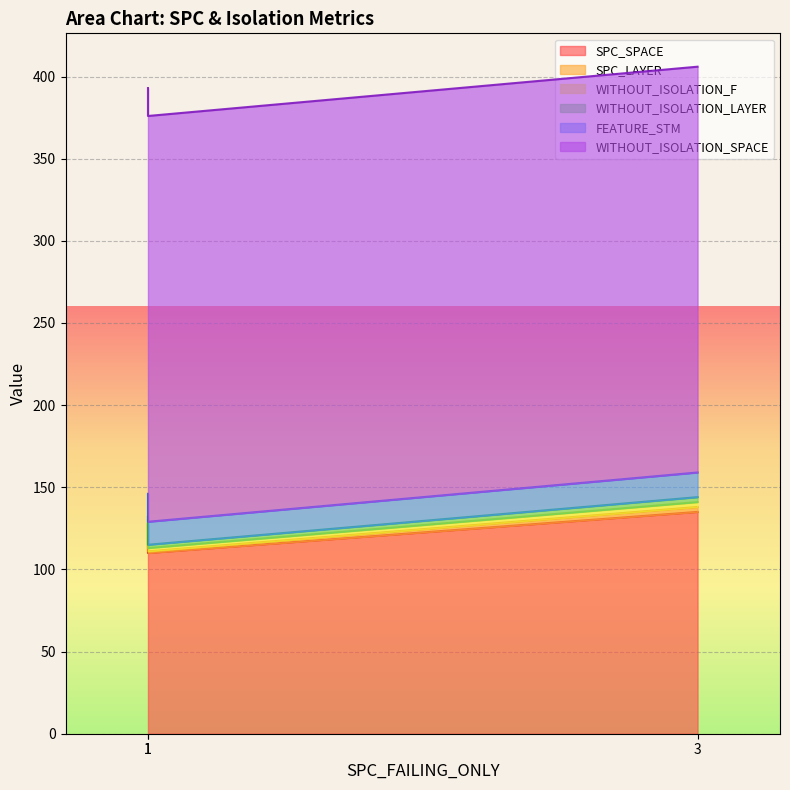

Reading left to right, extract all data points from this chart.

SPC_SPACE: 1=127	1=110	3=135
SPC_LAYER: 1=1	1=1	3=3
WITHOUT_ISOLATION_F: 1=2	1=2	3=3
WITHOUT_ISOLATION_LAYER: 1=2	1=2	3=3
FEATURE_STM: 1=14	1=14	3=15
WITHOUT_ISOLATION_SPACE: 1=247	1=247	3=247